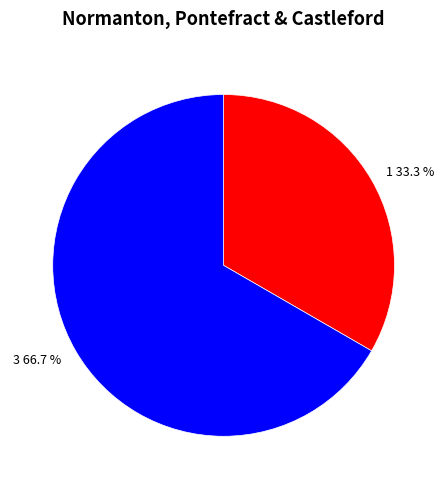

Approximately how many times larger is the value at 1 compared to 3?

0.5